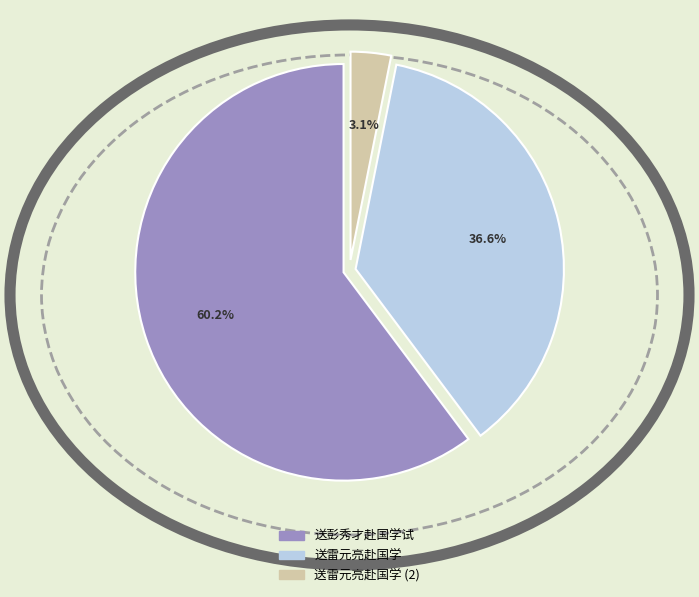

Which has a higher value, 送彭秀才赴国学试 or 送雷元亮赴国学?

送彭秀才赴国学试